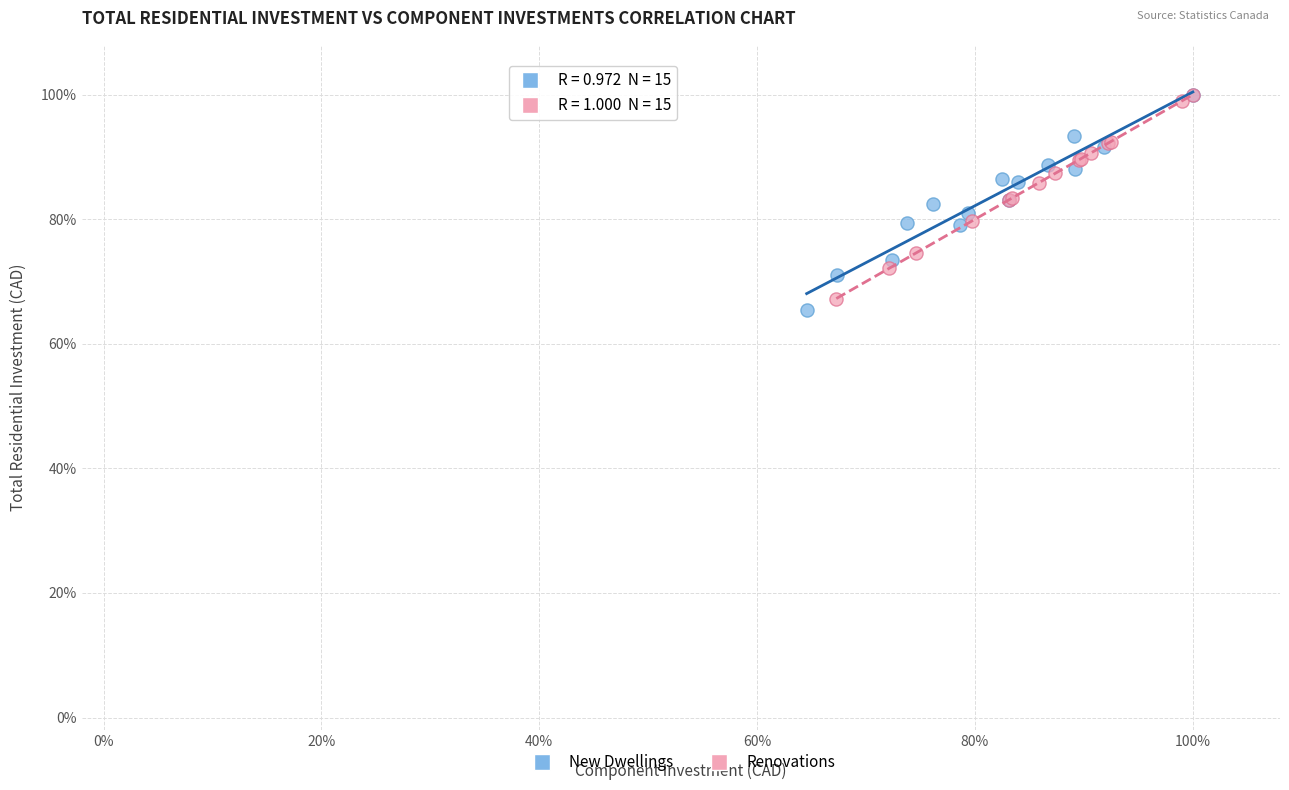

What are all the series names shown in the legend?

New Dwellings, Renovations